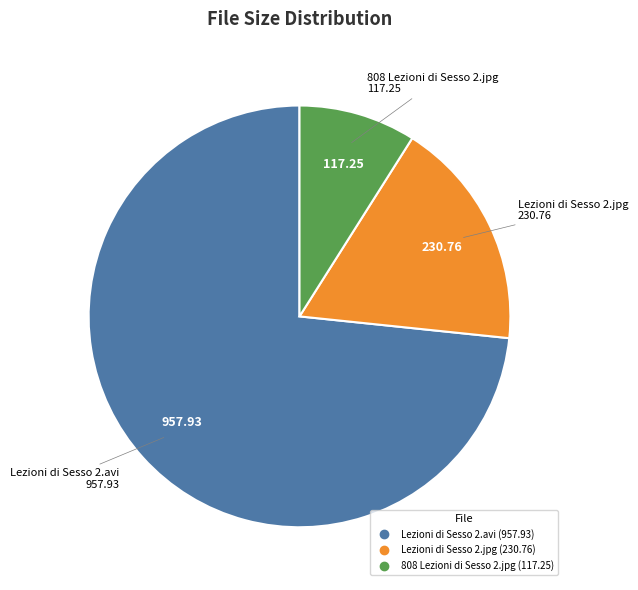

Approximately how many times larger is the value at Lezioni di Sesso 2.avi compared to Lezioni di Sesso 2.jpg?

4.2